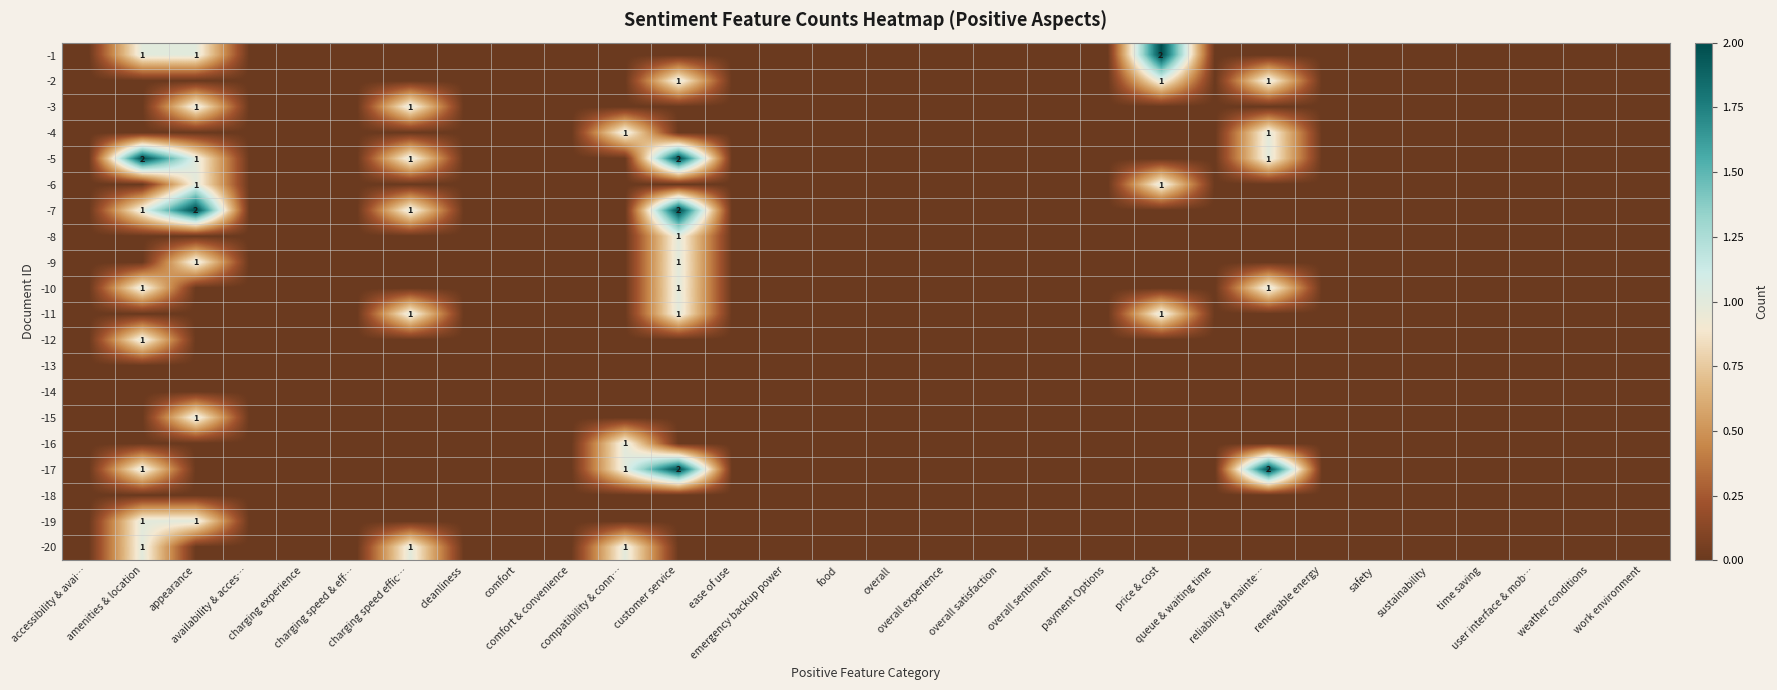

Which label corresponds to the smallest value in the chart?

accessibility & avai…